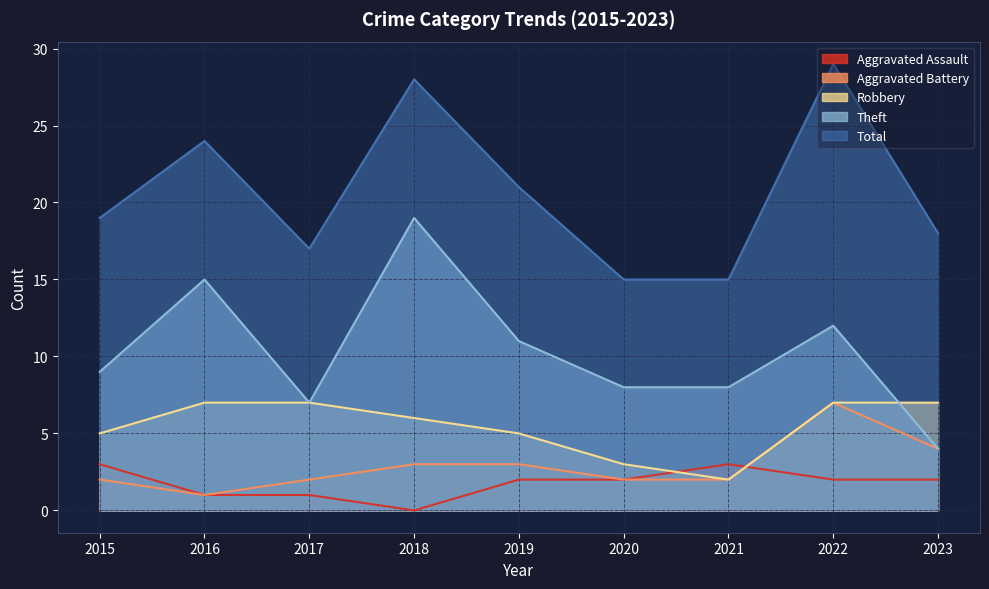

Rank the series at 2022 from lowest to highest value.

Aggravated Assault, Aggravated Battery, Robbery, Theft, Total